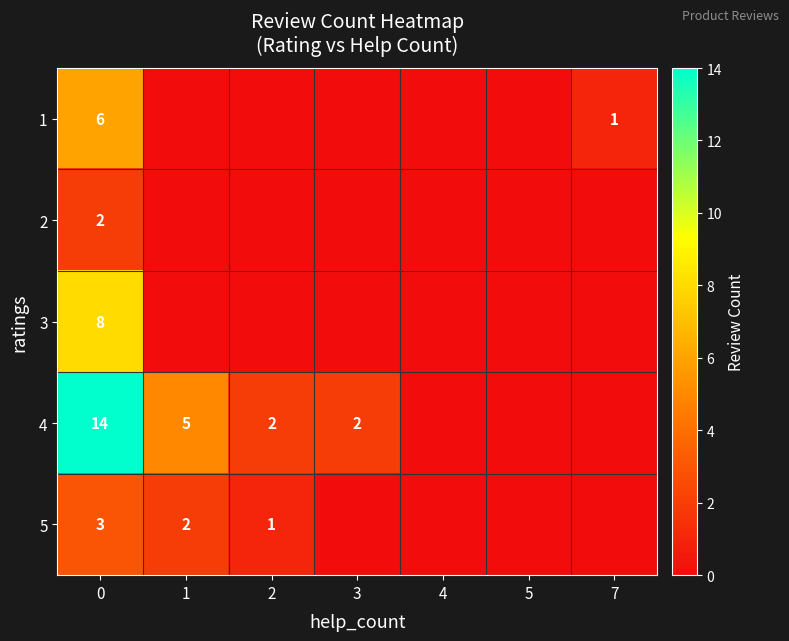

The value of 2 at 0 is 2. True or false?

True